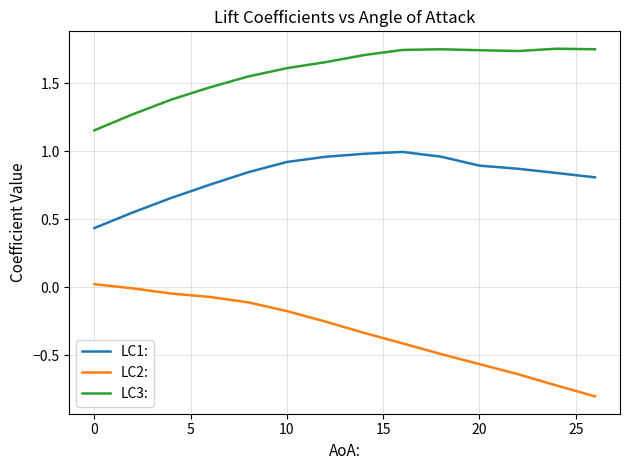

Rank the series by their average value, from lowest to highest.

LC2:, LC1:, LC3: